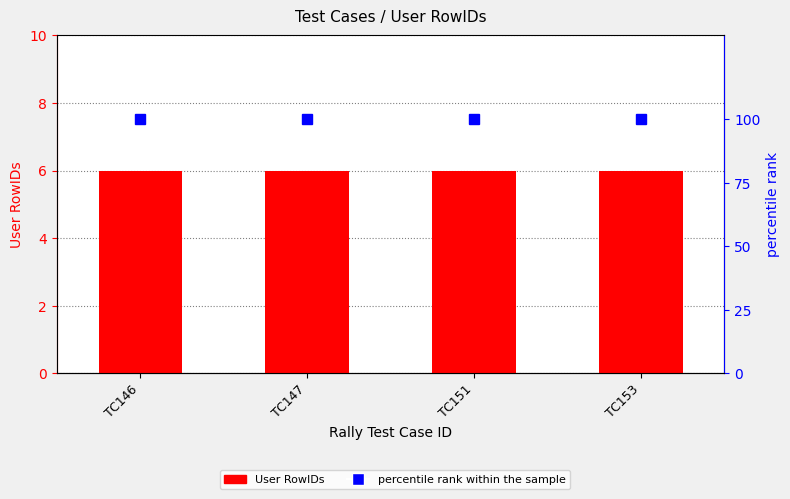

Which series has the widest spread of values?

User RowIDs